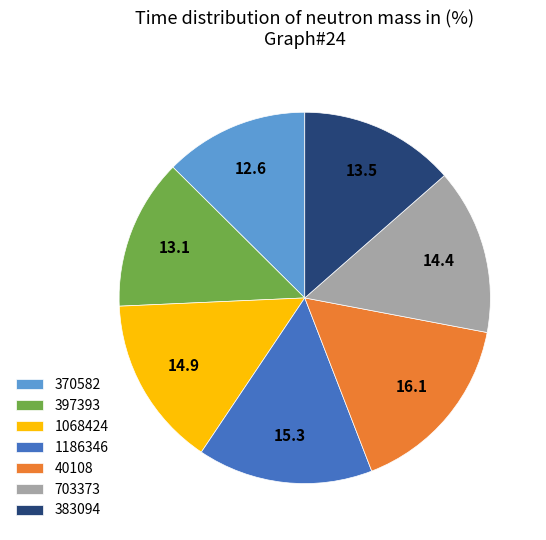

Does any single category account for the majority?

No